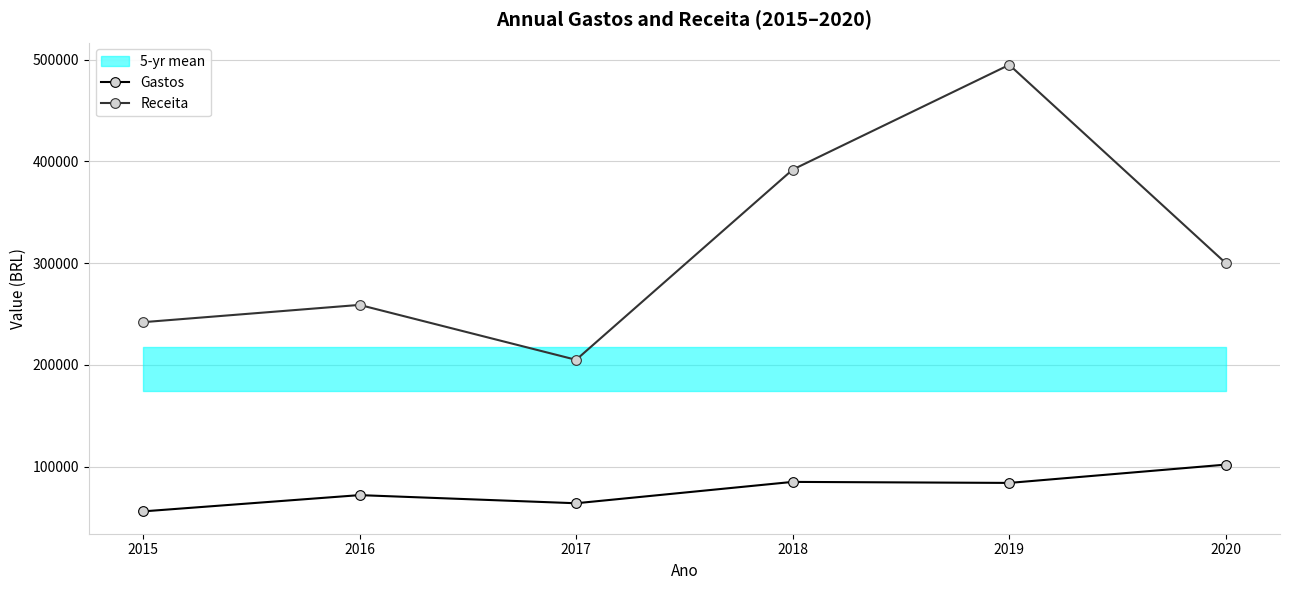

List the series in order of their peak value, lowest first.

Gastos, Receita